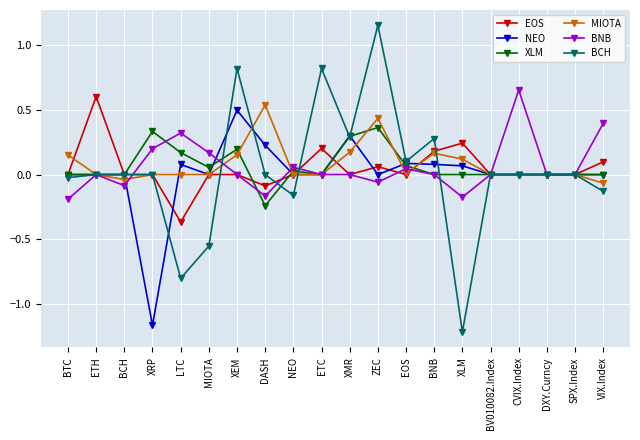

Which series changed the most between BCH and BV010082.Index?

BNB